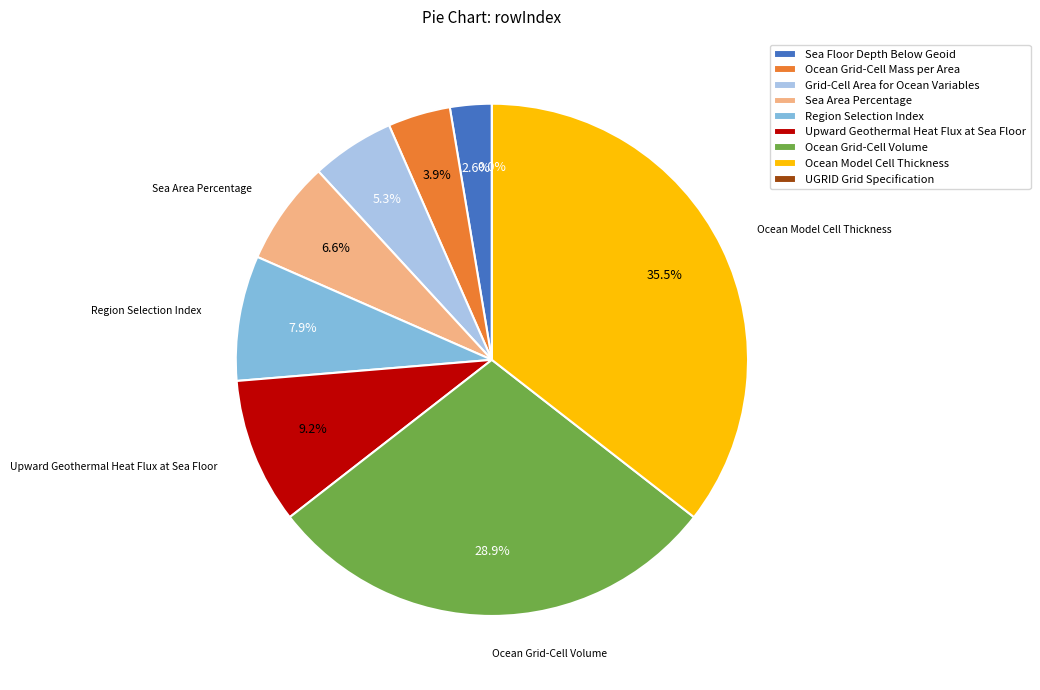

Between Upward Geothermal Heat Flux at Sea Floor and Sea Floor Depth Below Geoid, which is larger?

Upward Geothermal Heat Flux at Sea Floor